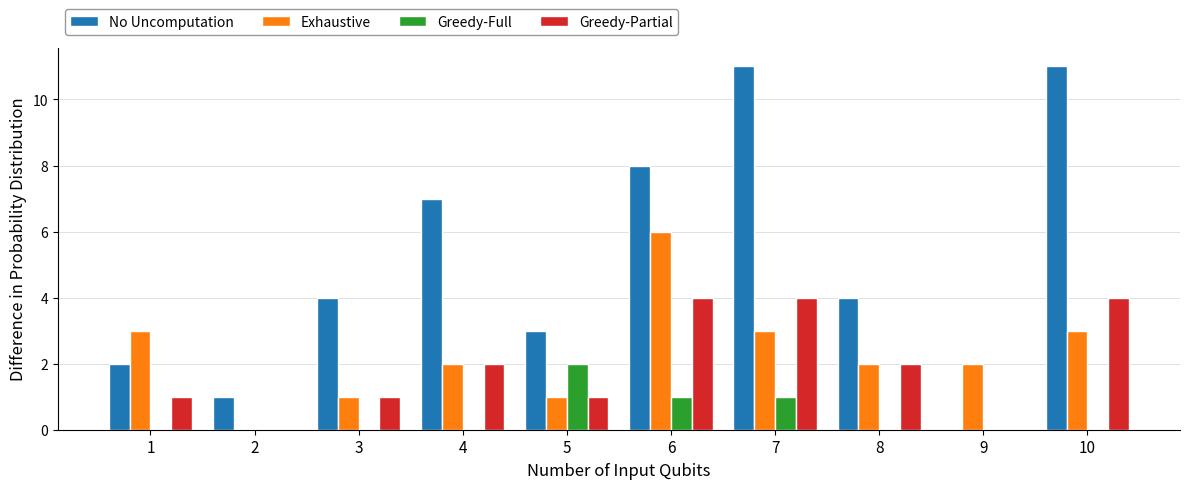

Which series has the widest spread of values?

No Uncomputation